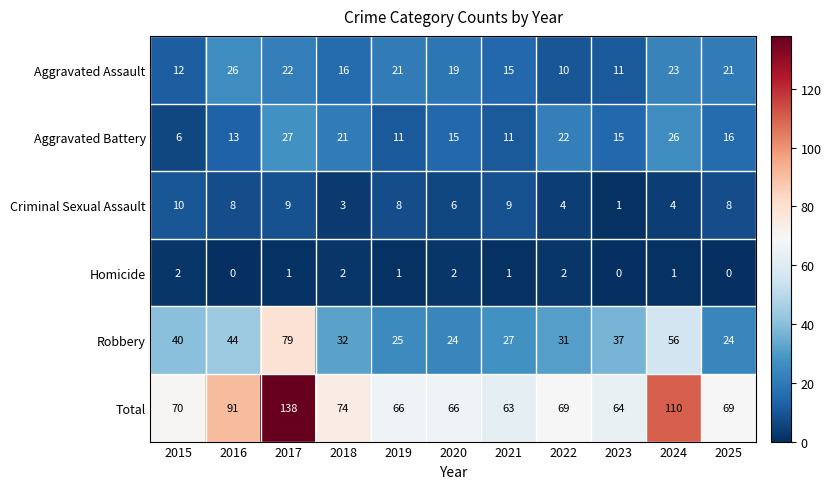

Which series changed the most between 2019 and 2023?

Robbery